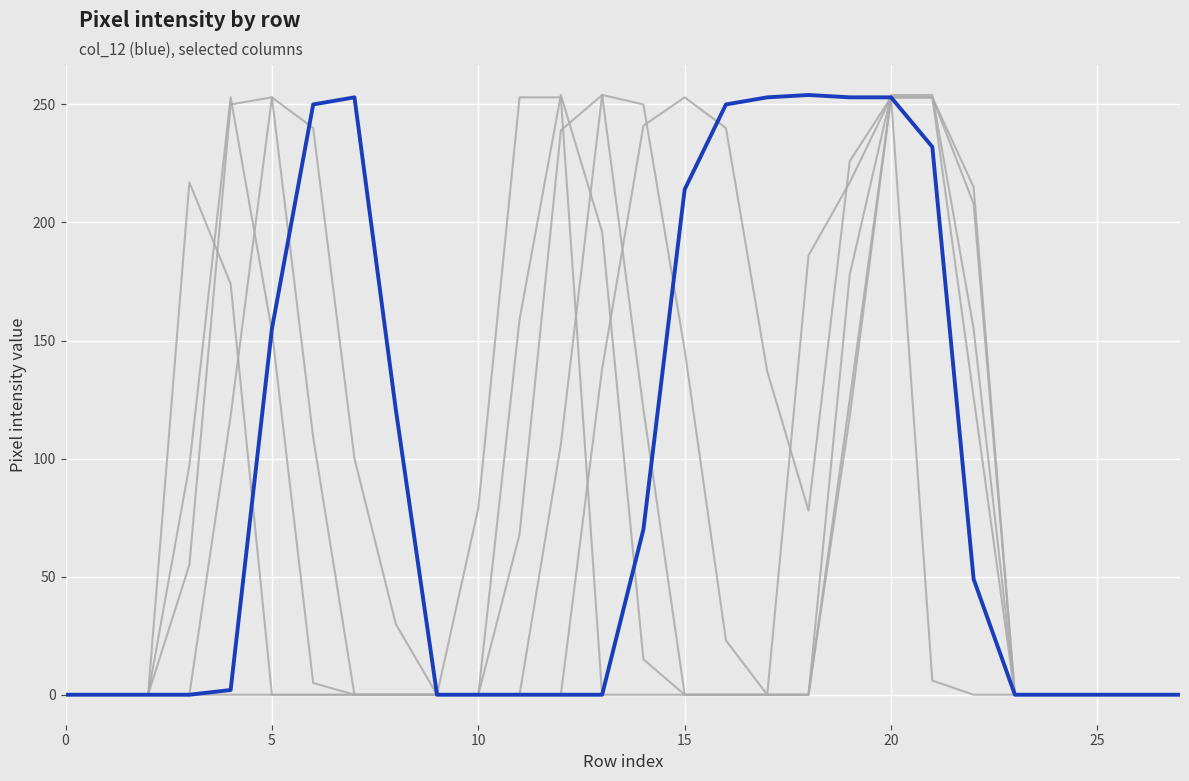

How many categories are shown in the chart?

28